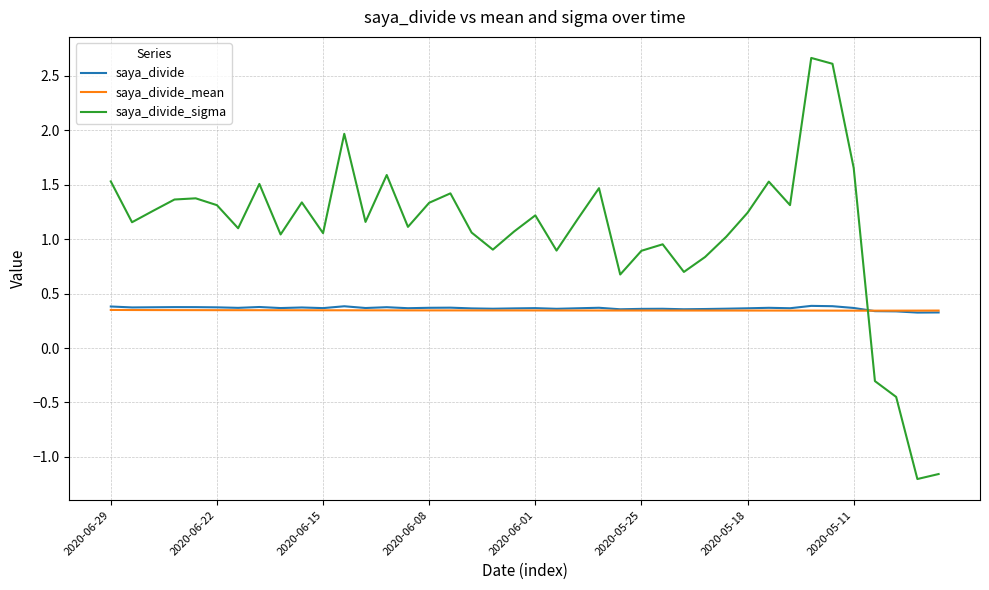

How many intersections are there between saya_divide_sigma and saya_divide?

1